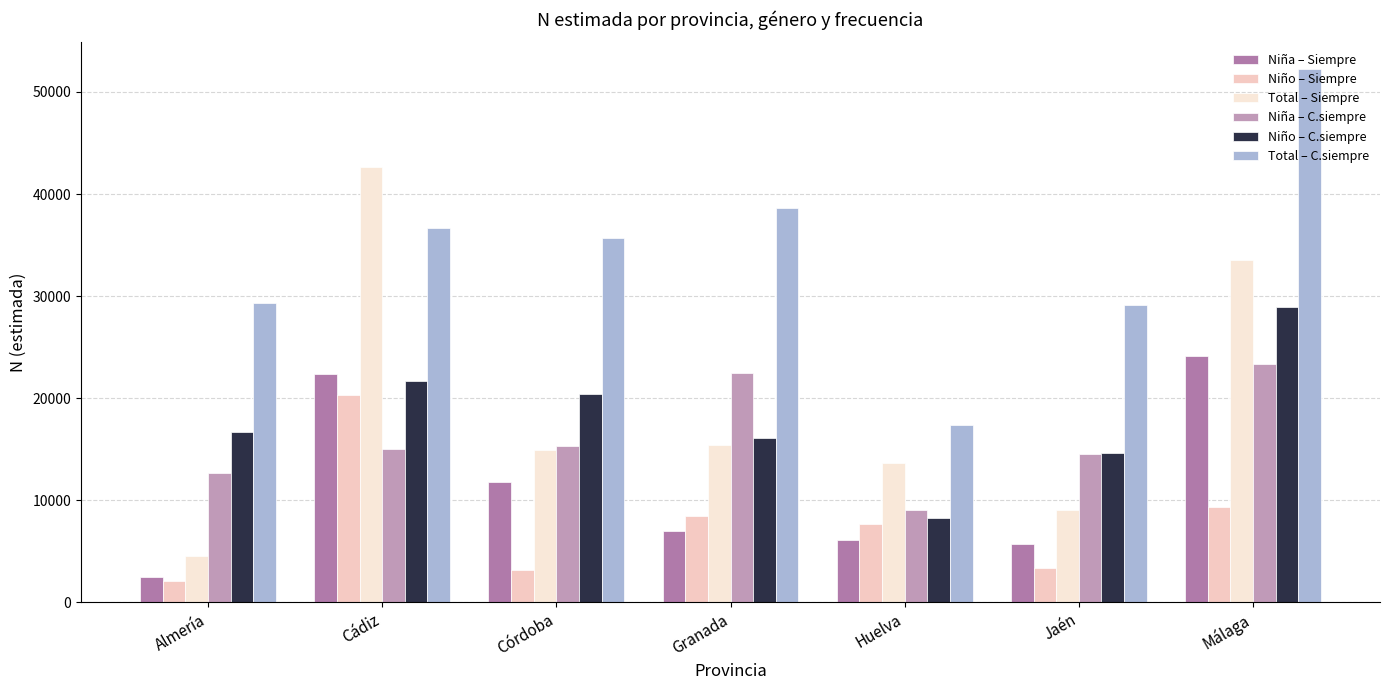

Which series has the largest total across all categories?

Total – C.siempre